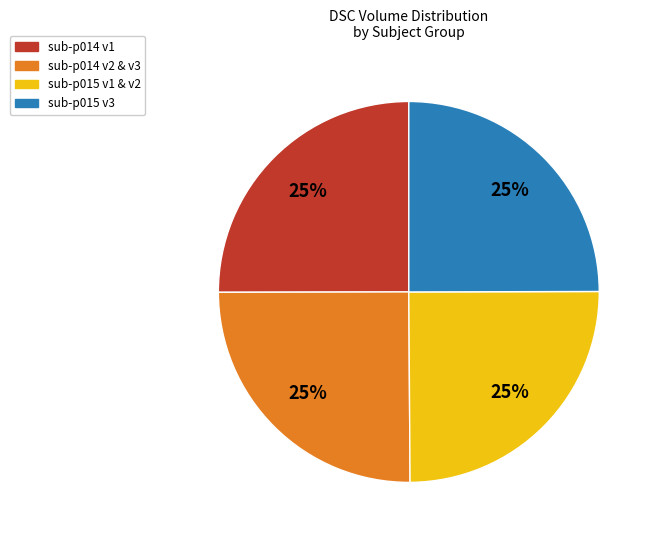

True or false: sub-p014 v2 & v3 accounts for 25% of the total.

True